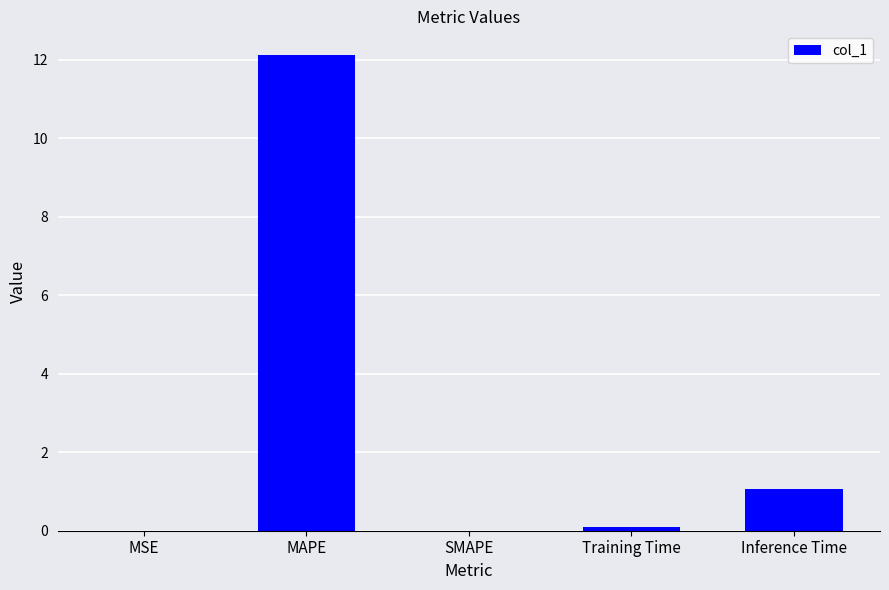

What is the maximum value shown in the chart?

12.1